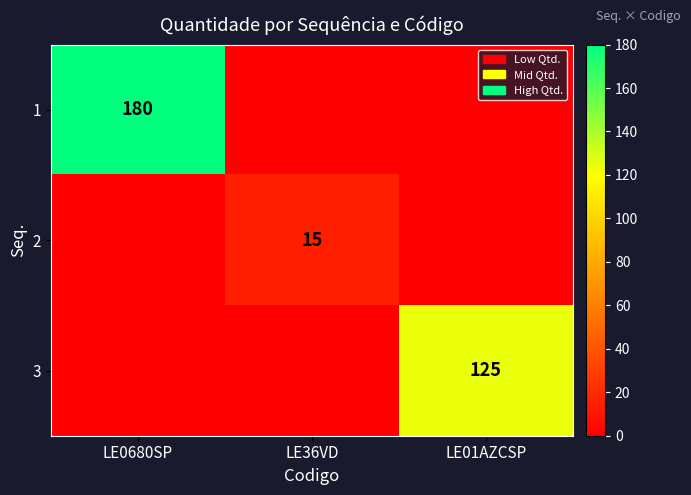

The 3 series shows 125 at LE01AZCSP. True or false?

True